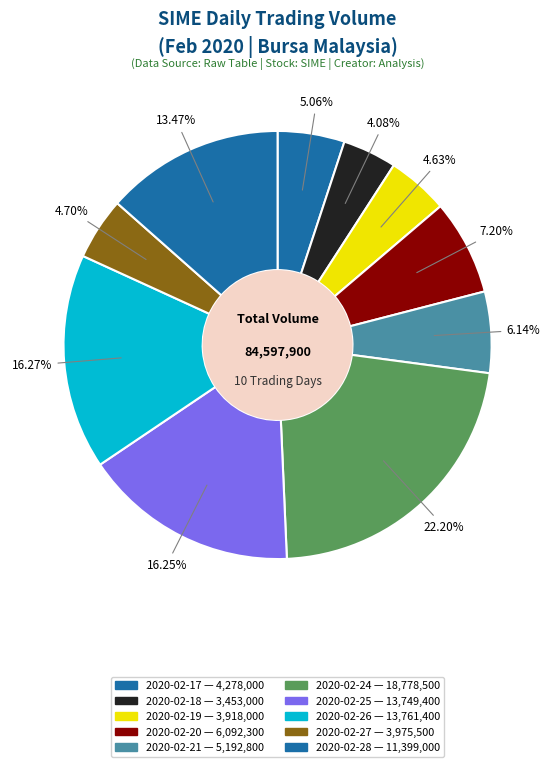

How many slices are in this pie chart?

10